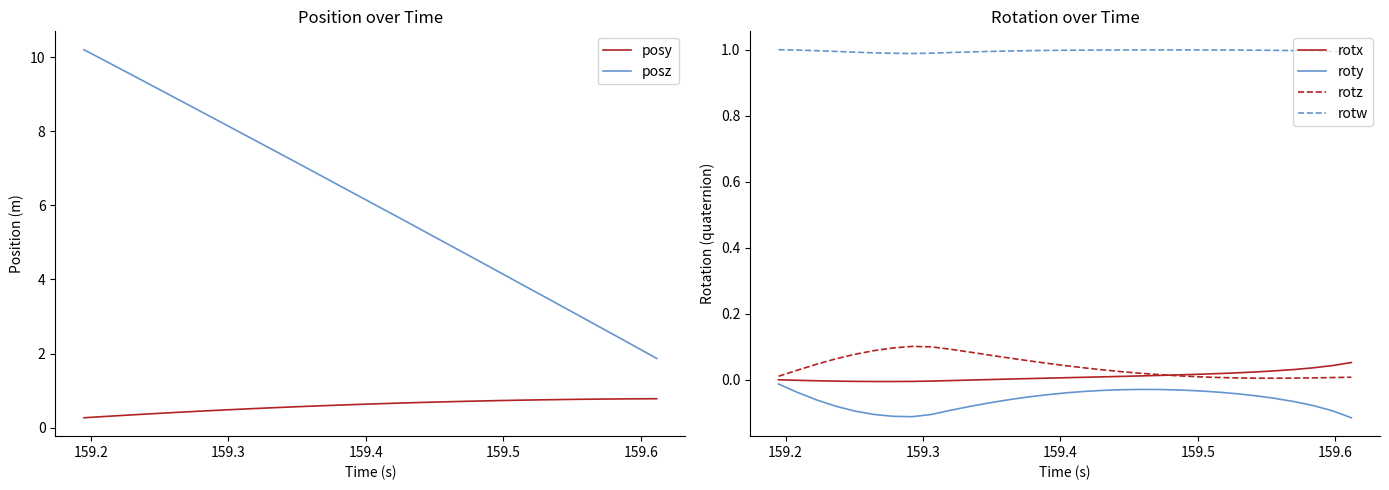

True or false: roty and rotw cross at least once.

False